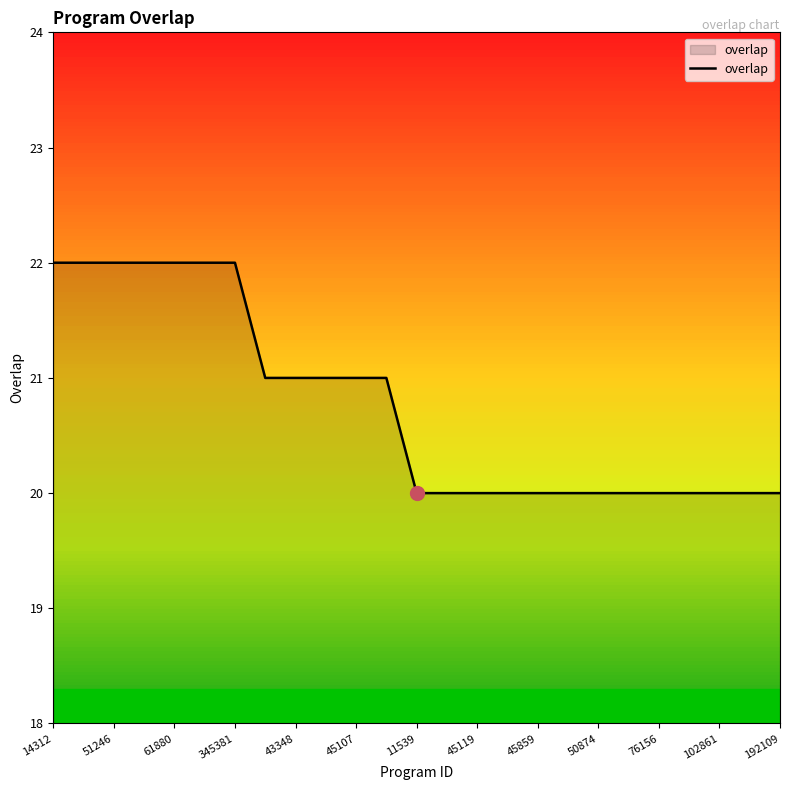

What is the greatest value displayed?

22